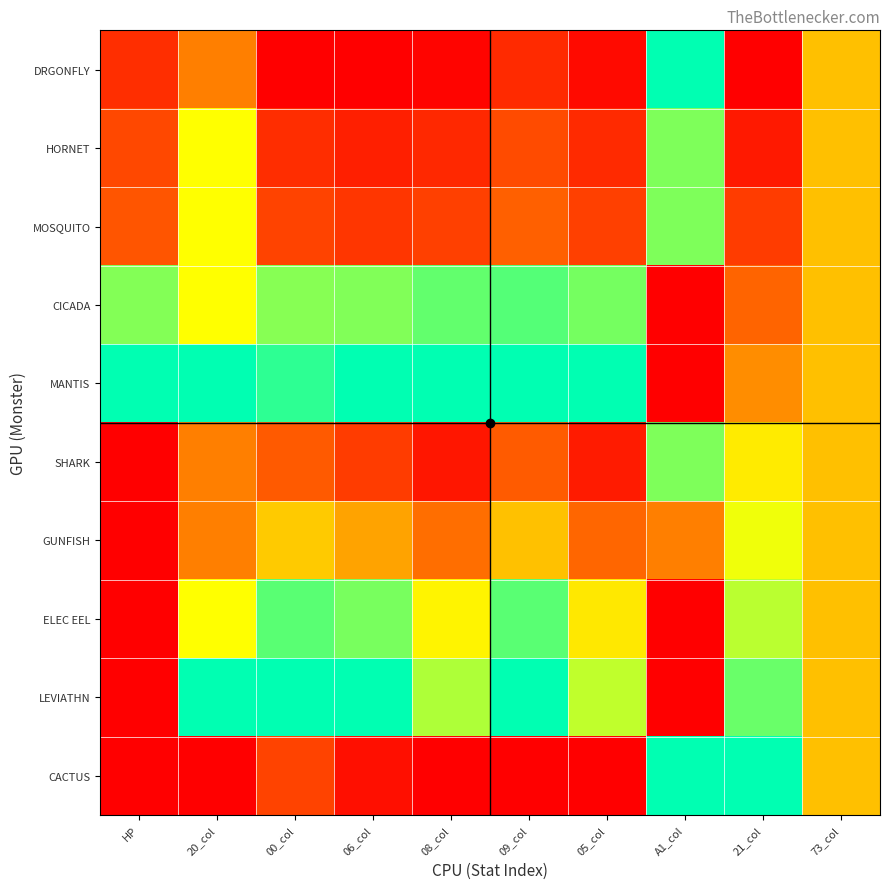

List the series in order of their peak value, lowest first.

GUNFISH, HORNET, MOSQUITO, SHARK, ELEC EEL, CICADA, DRGONFLY, MANTIS, LEVIATHN, CACTUS